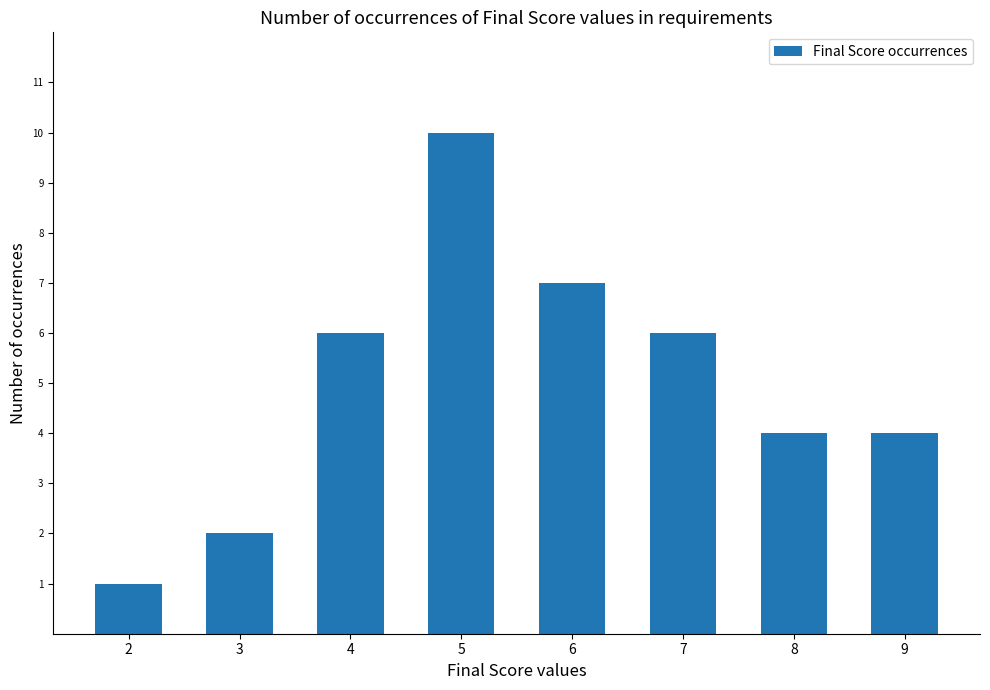

Are the bars horizontal?

No